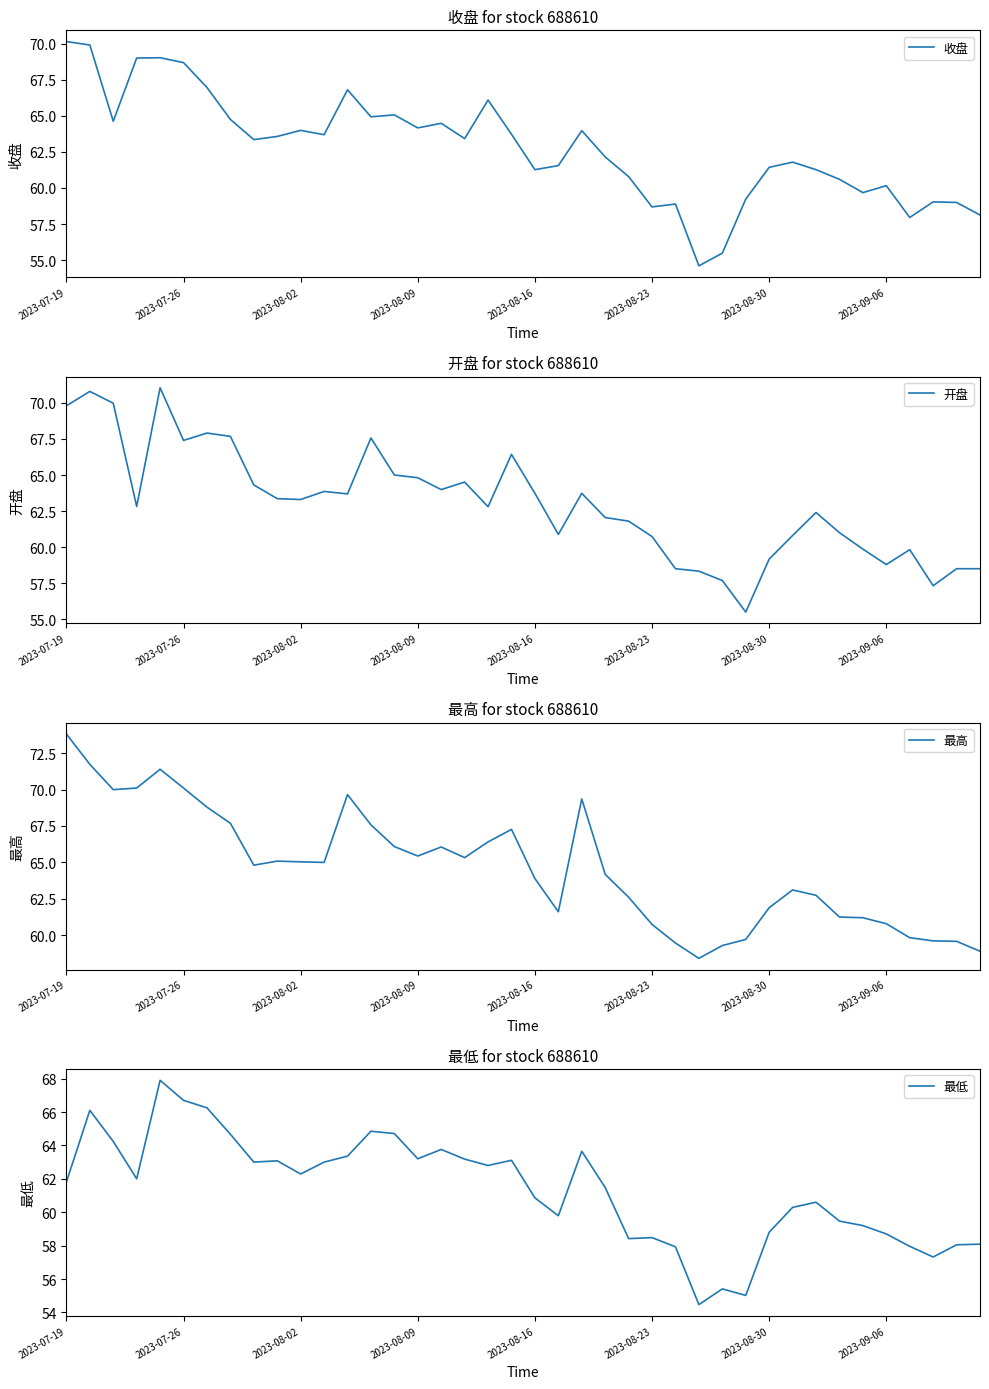

How many lines are shown in the chart?

4